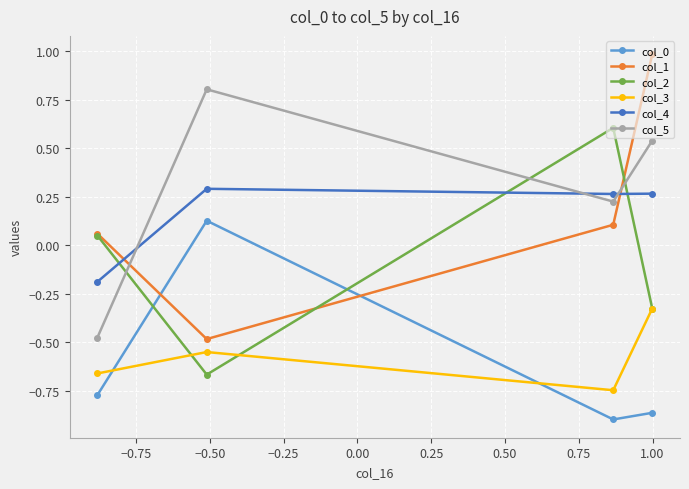

True or false: col_3 and col_5 cross at least once.

False